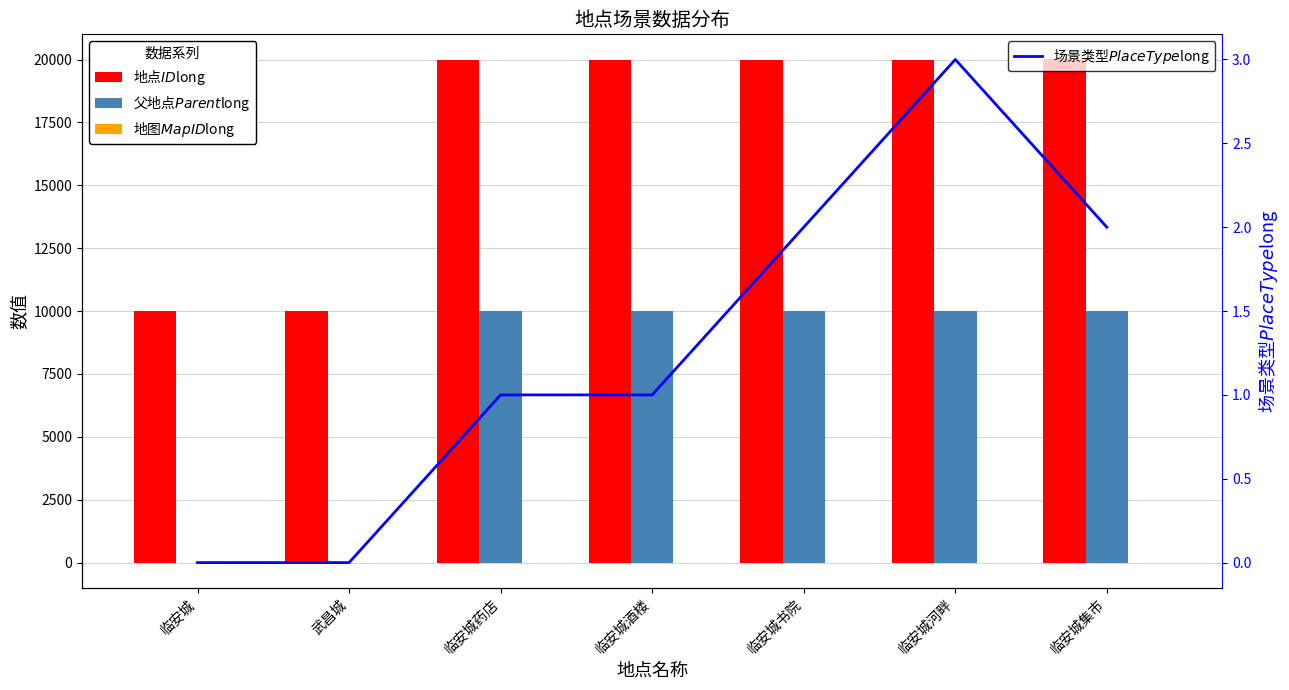

What is the average value of the 父地点$Parent$long series?

7143